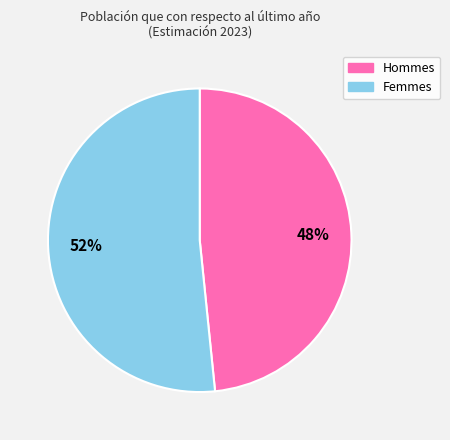

True or false: Femmes accounts for 52% of the total.

True